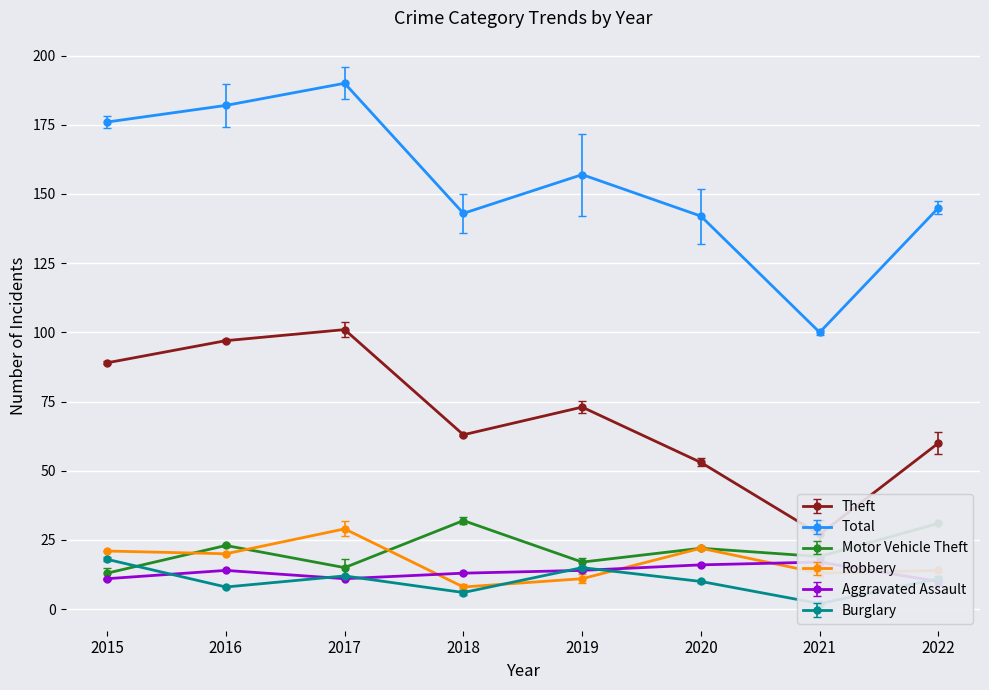

What is the difference between the maximum and minimum values in the Aggravated Assault series?

7